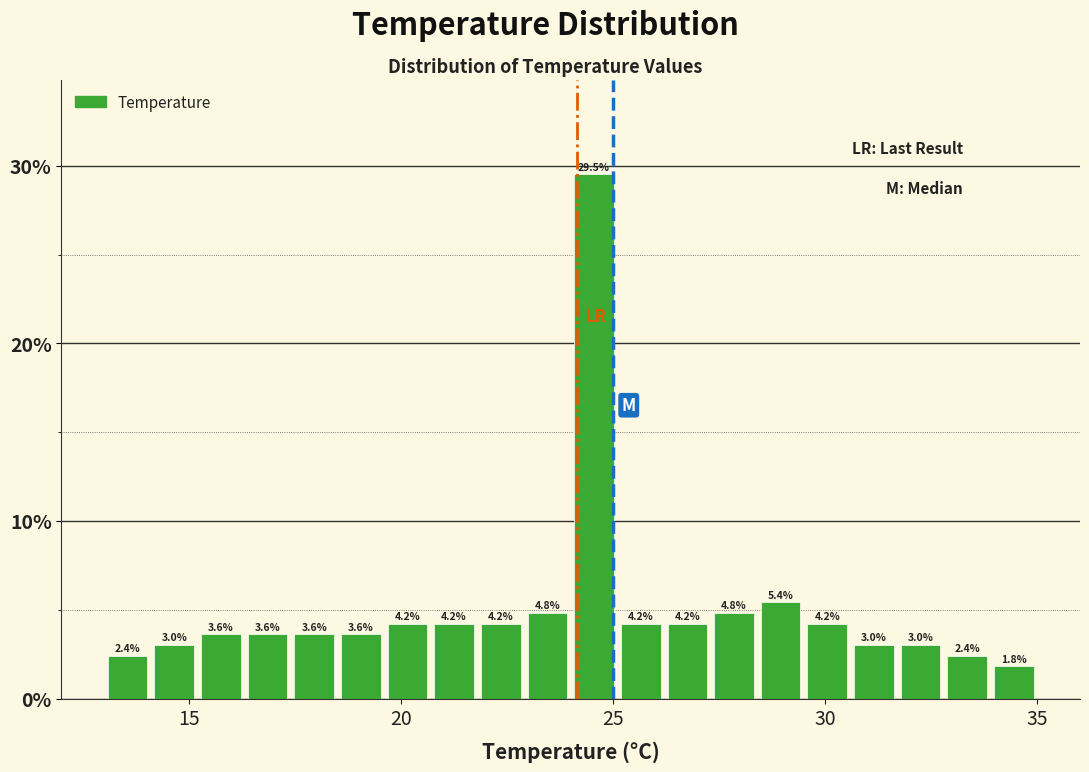

Read against the x-axis, roughly where is the centre of the tallest bar?

24.5